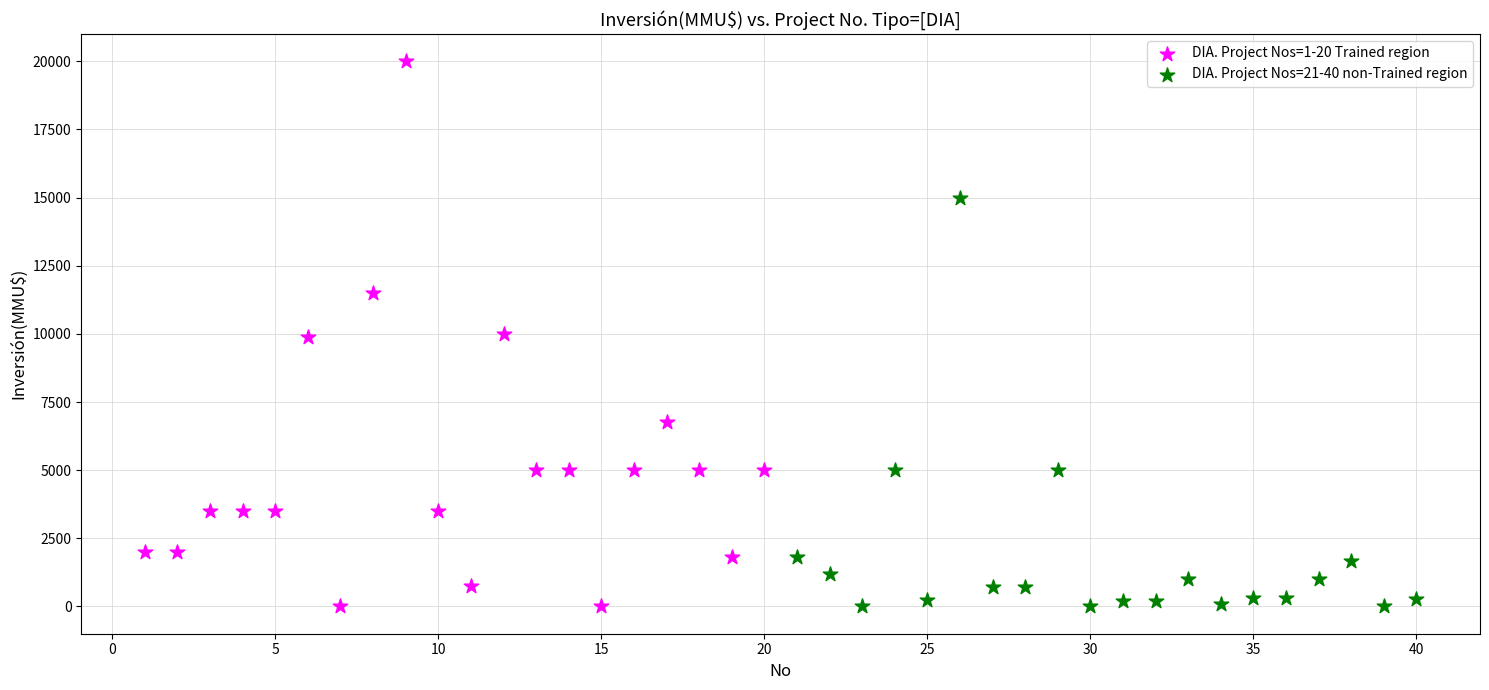

Which series has the widest spread of Y values?

DIA. Project Nos=1-20 Trained region